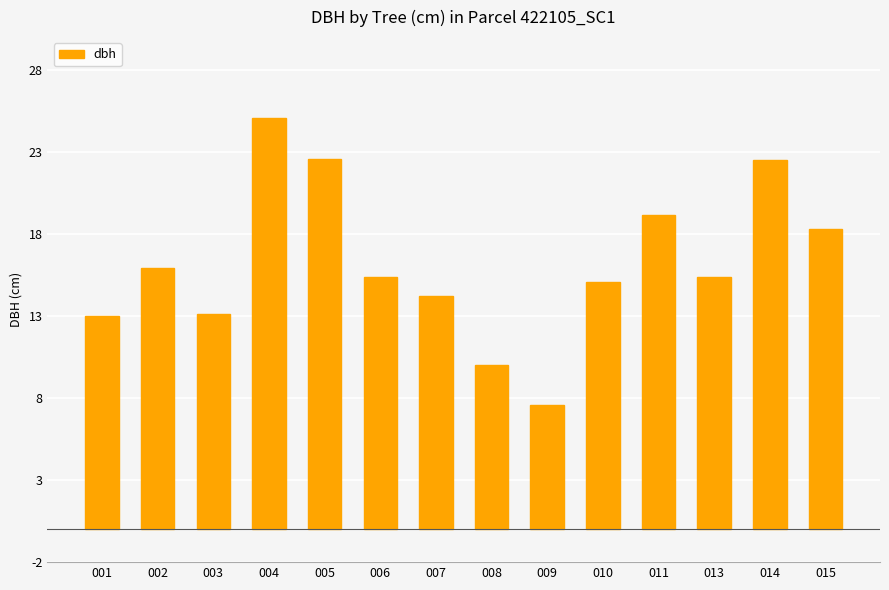

How many categories are shown in the chart?

14